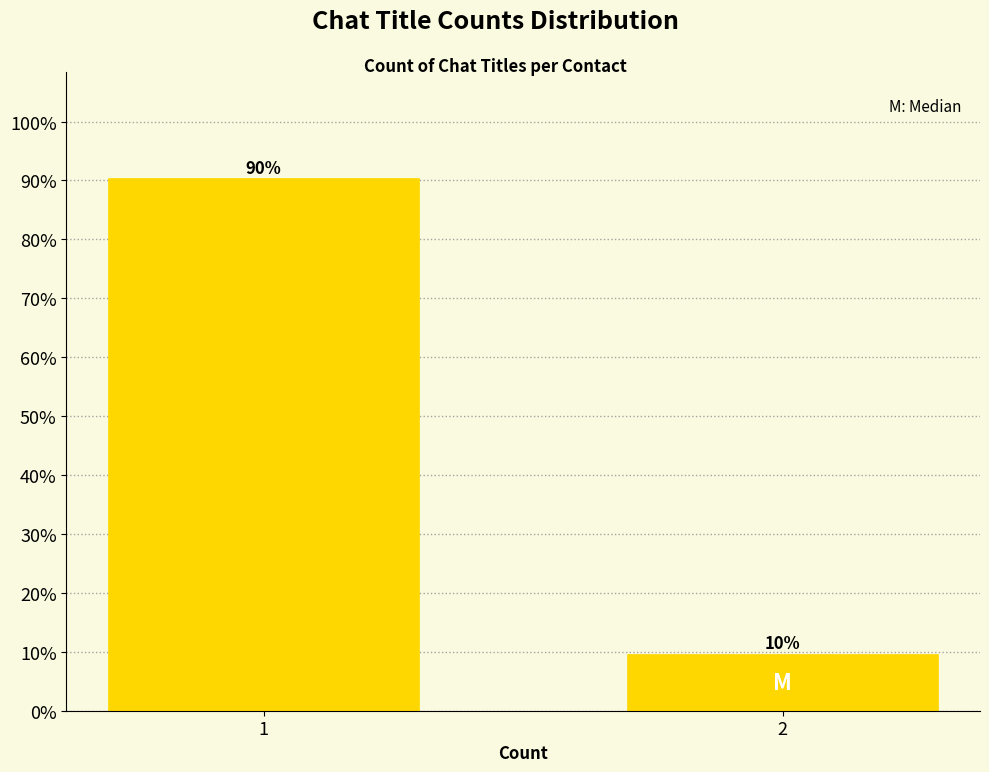

True or false: the data shows 90.3 at 1.

True